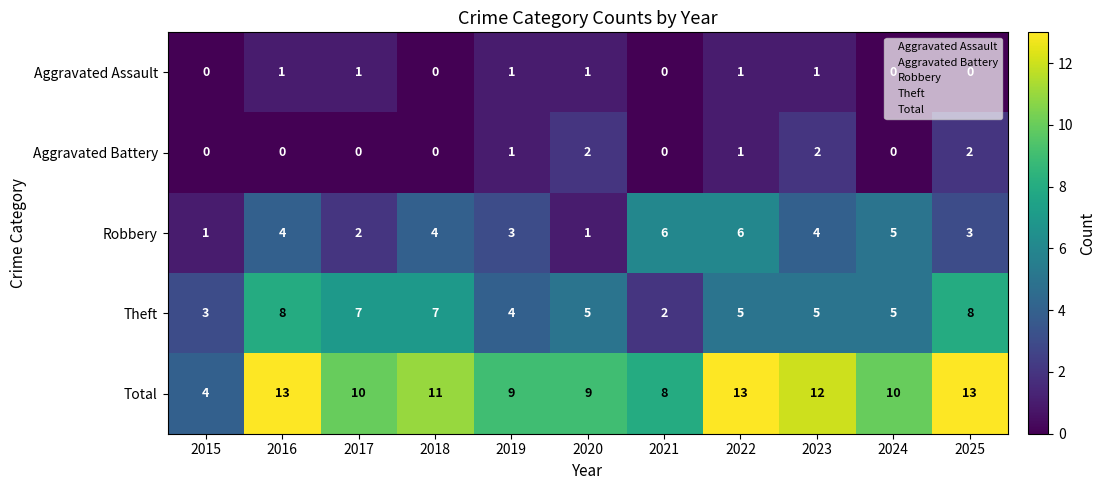

What is the total value across all series at 2019?

18